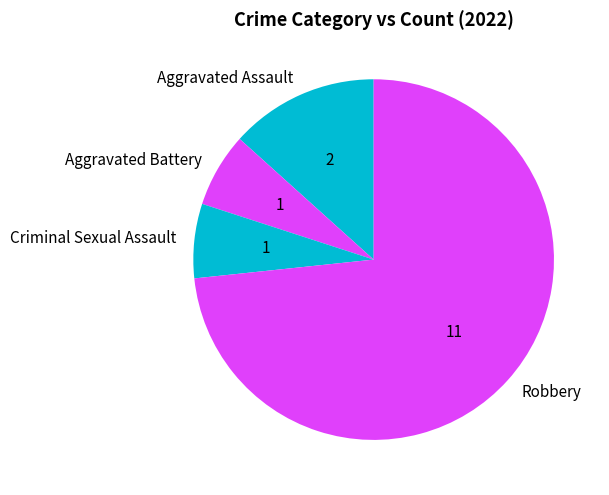

Approximately how many times larger is the value at Aggravated Battery compared to Robbery?

0.1